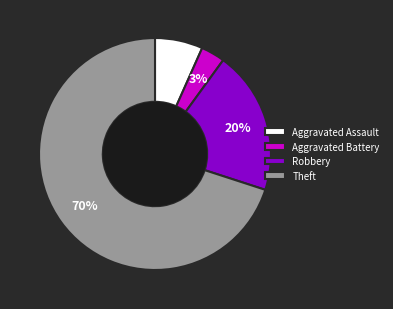

Rank the categories by value from lowest to highest.

Aggravated Battery, Aggravated Assault, Robbery, Theft